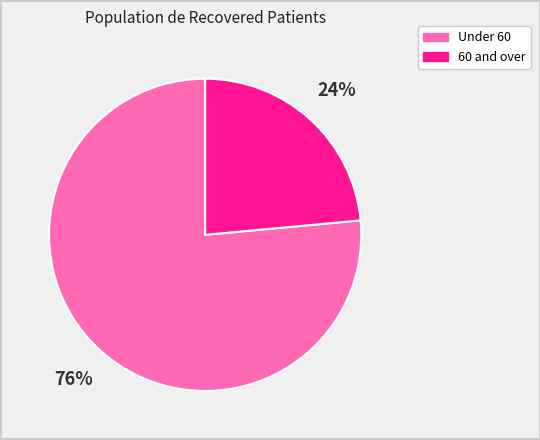

To the nearest percent, what is the average slice percentage?

50%